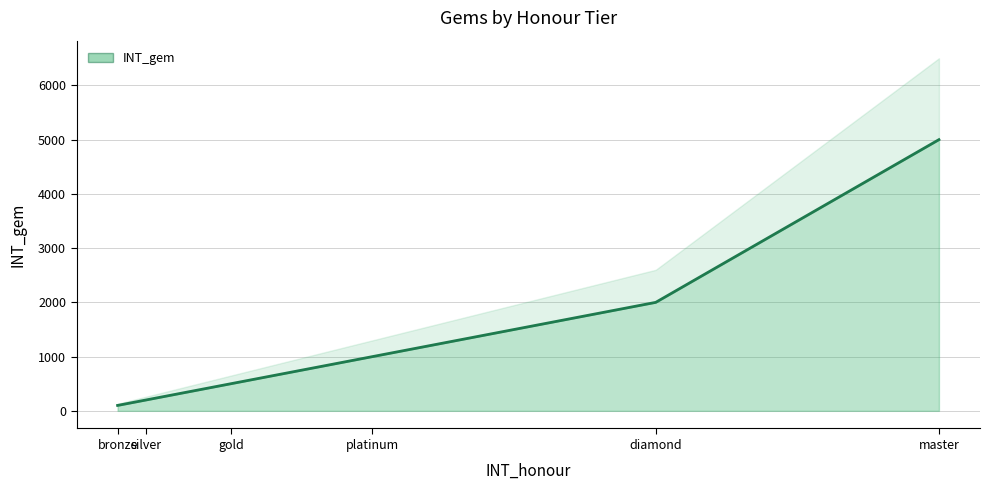

What is the difference between the values at diamond and gold?

1500